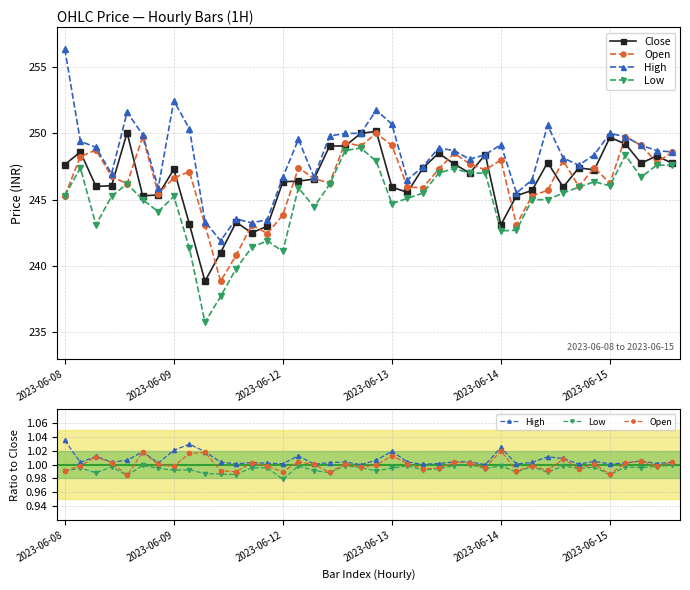

At 2023-06-12, list the series in order from largest to smallest.

Close, High, Open, Low